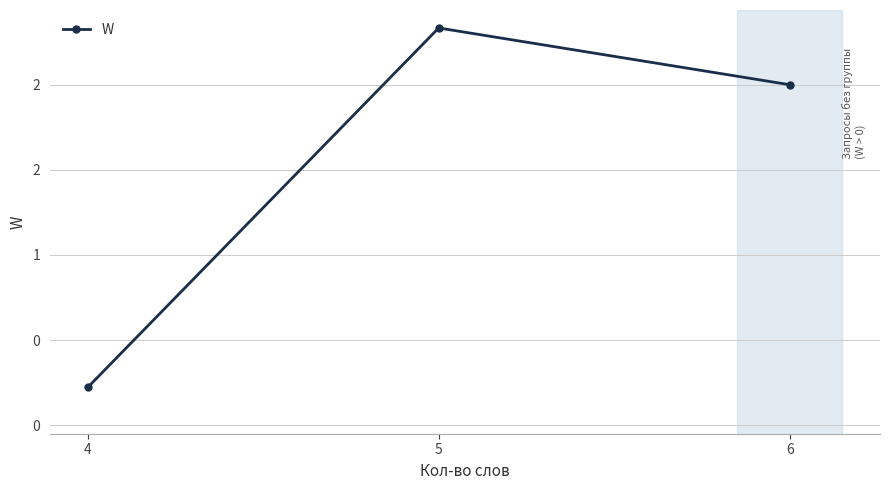

Between 4 and 6, which is larger?

6